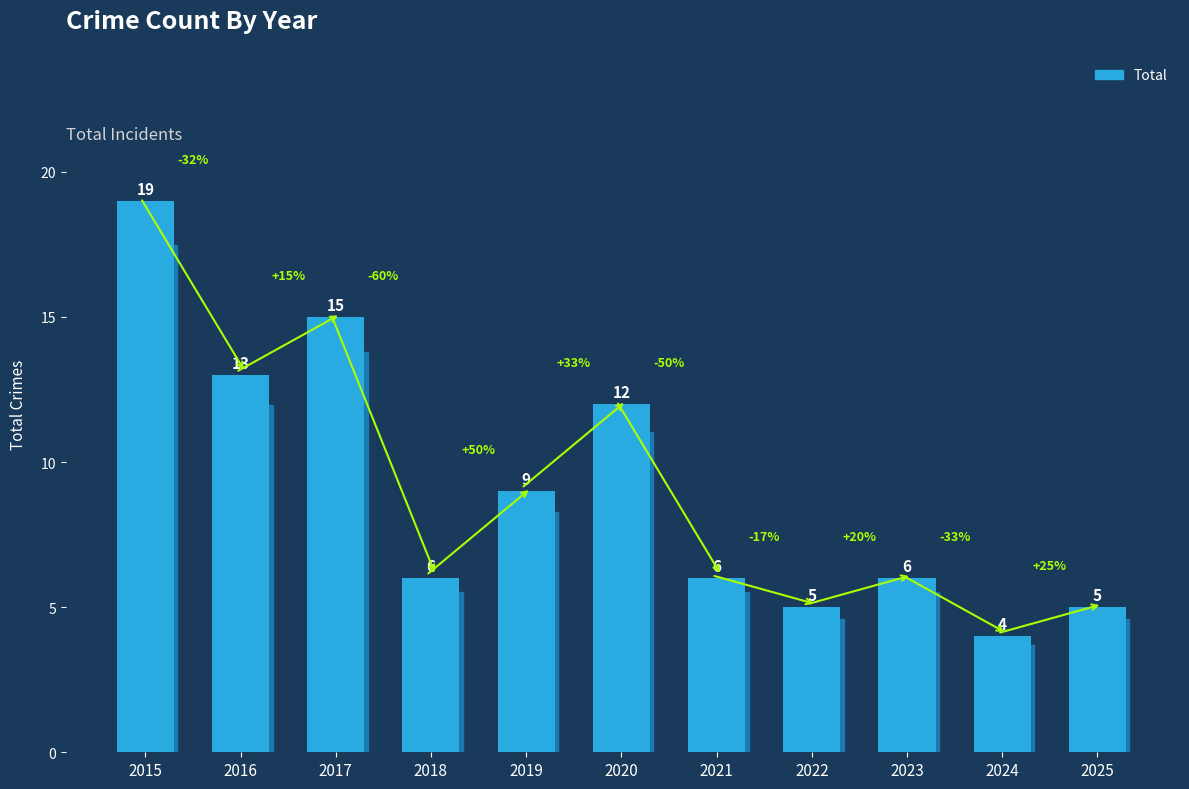

Which category has the highest value across all series?

2015